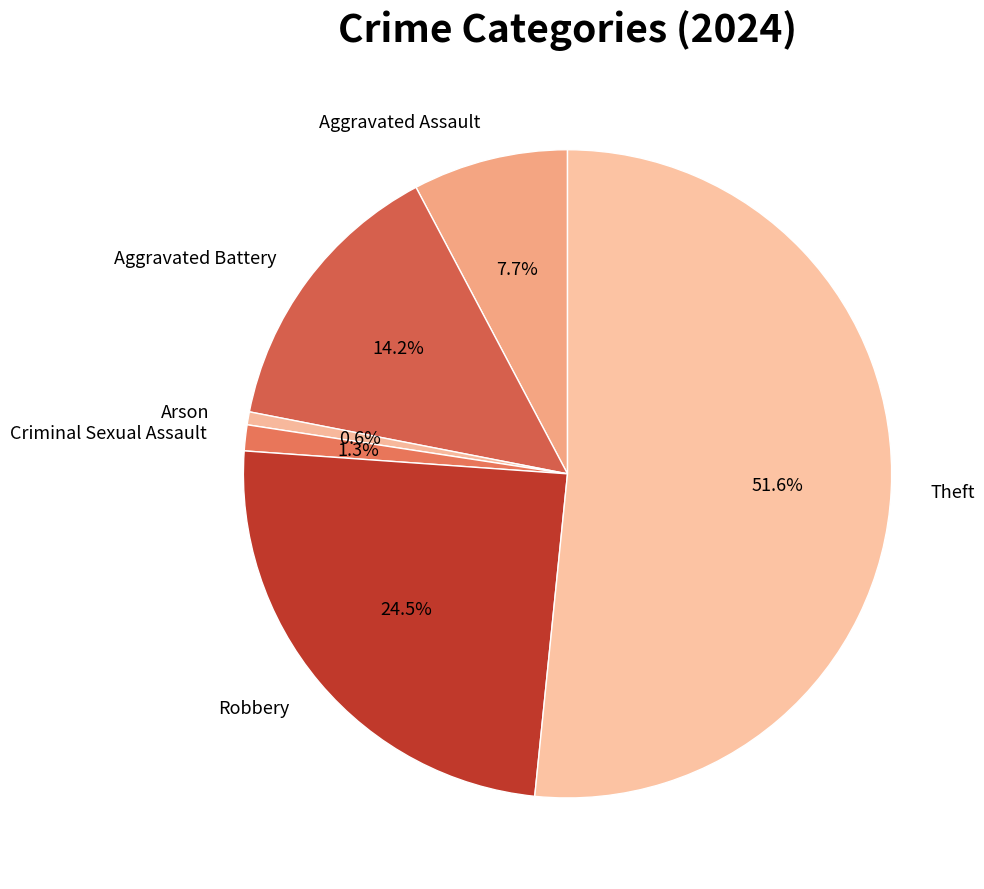

Between Robbery and Aggravated Battery, which is larger?

Robbery